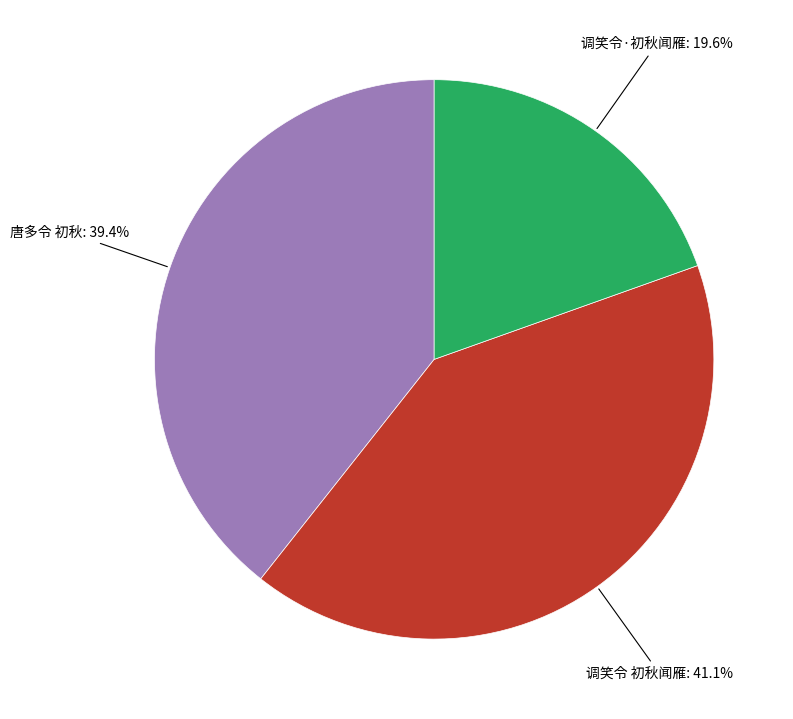

What is the ratio of the value at 调笑令 初秋闻雁 to the value at 唐多令 初秋?

1.0